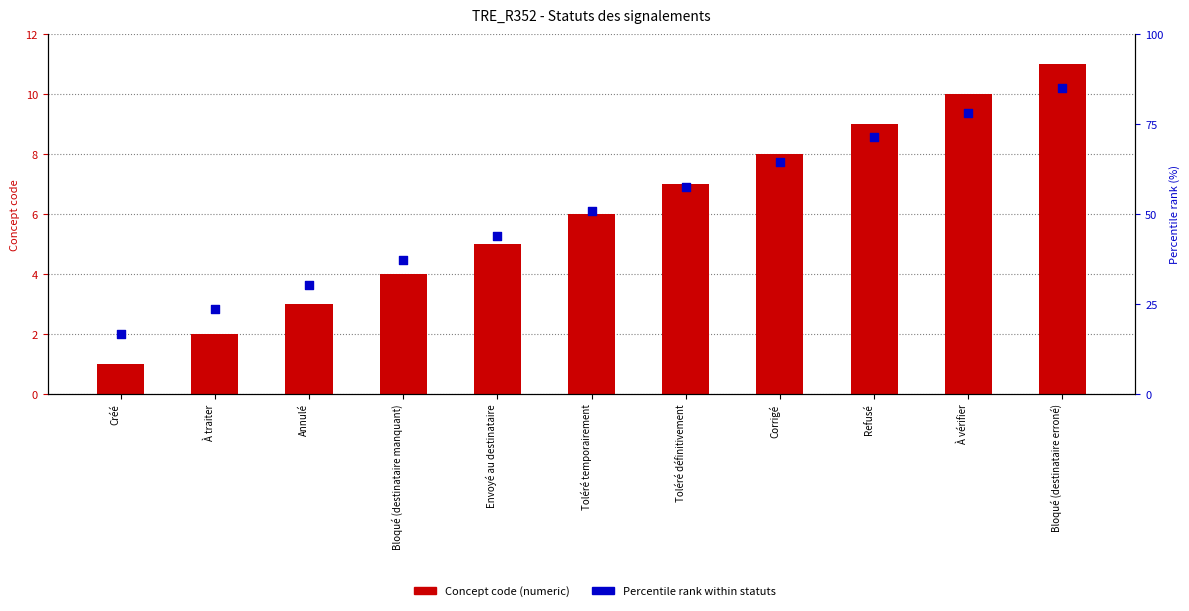

At which category is the sum across all series the highest?

Bloqué (destinataire erroné)